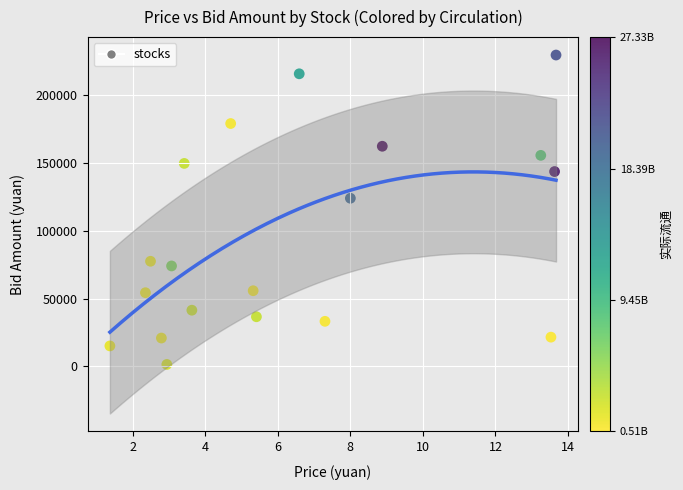

What Y value in the scatter plot is closest to 115390?

123845